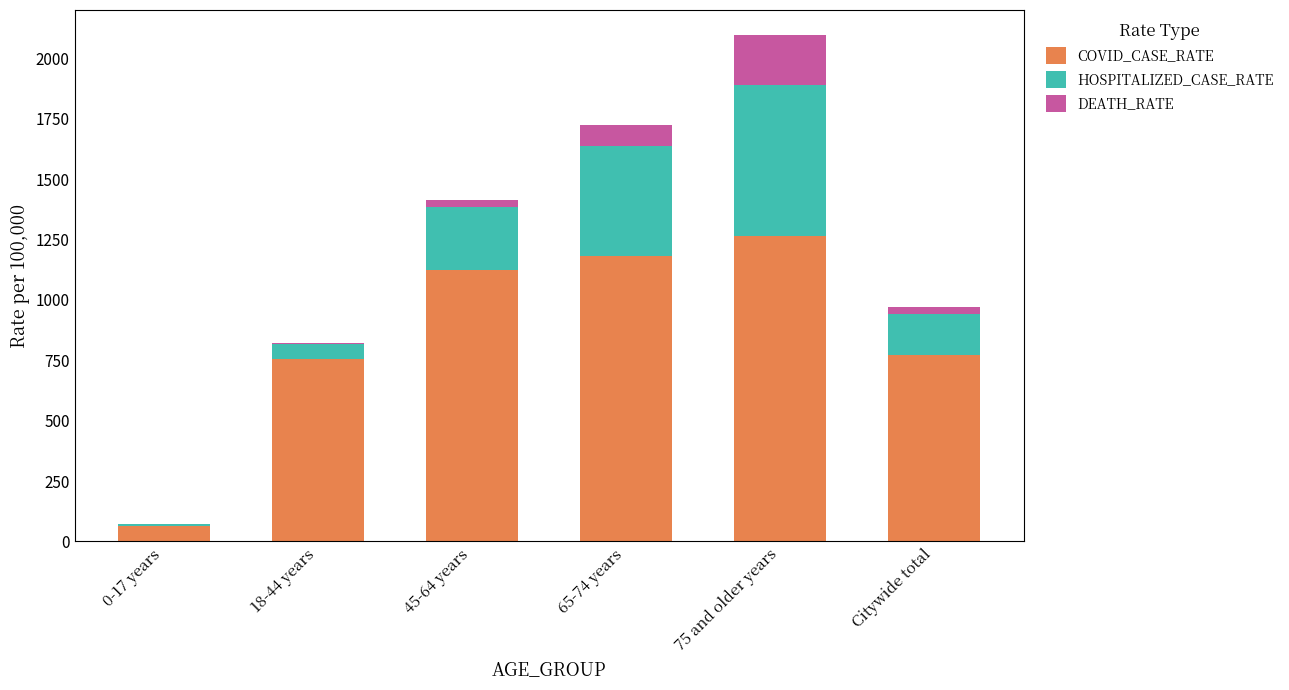

The value of COVID_CASE_RATE at 65-74 years is 1181.5. True or false?

True